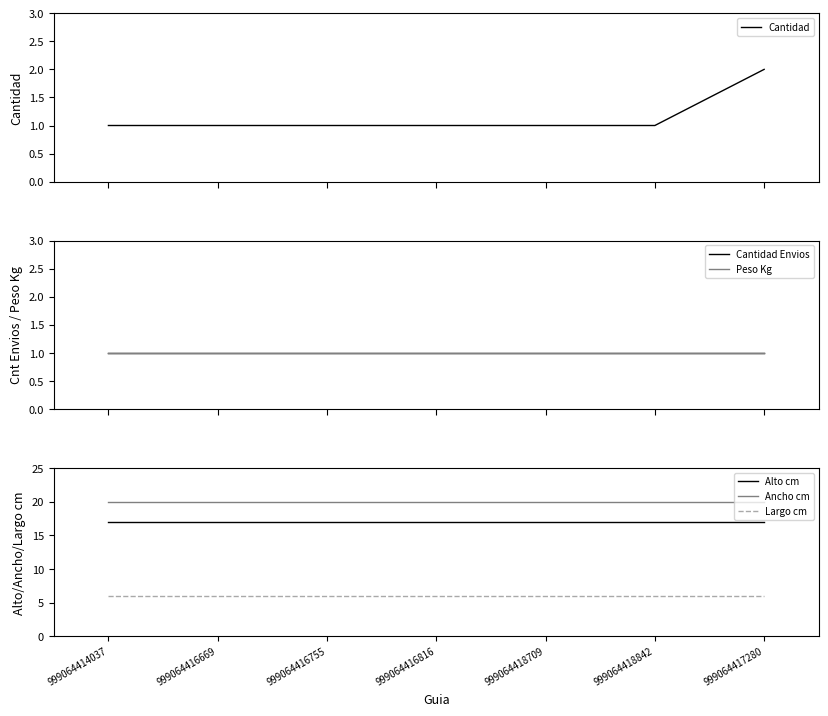

Rank the series at 999064417280 from lowest to highest value.

Cantidad Envios, Peso Kg, Cantidad, Largo cm, Alto cm, Ancho cm